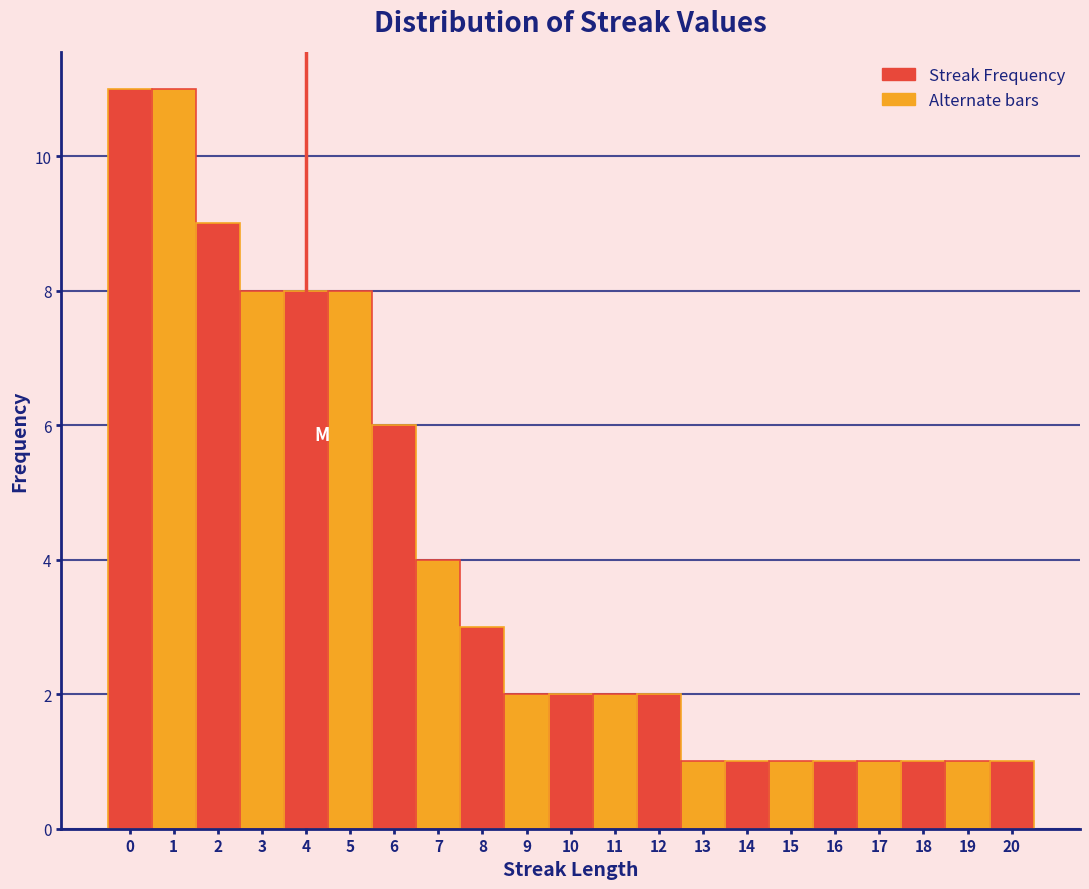

Reading left to right, list every bar in this chart as the range it spans on the x-axis followed by its height. The values are not printed on the chart, so give them approximately, as read against the axis.

-0.5 to 0.5: 11
0.5 to 1.5: 11
1.5 to 2.5: 9
2.5 to 3.5: 8
3.5 to 4.5: 8
4.5 to 5.5: 8
5.5 to 6.5: 6
6.5 to 7.5: 4
7.5 to 8.5: 3
8.5 to 9.5: 2
9.5 to 10.5: 2
10.5 to 11.5: 2
11.5 to 12.5: 2
12.5 to 13.5: 1
13.5 to 14.5: 1
14.5 to 15.5: 1
15.5 to 16.5: 1
16.5 to 17.5: 1
17.5 to 18.5: 1
18.5 to 19.5: 1
19.5 to 20.5: 1